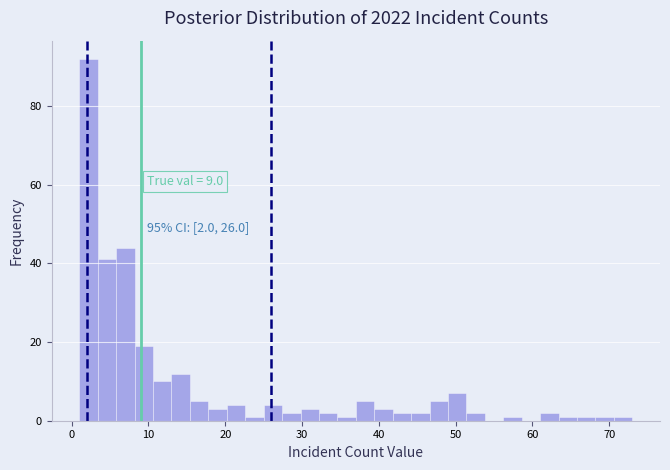

Around what value on the x-axis is the tallest bar? Give the approximate position of its centre, as read against the axis.

2